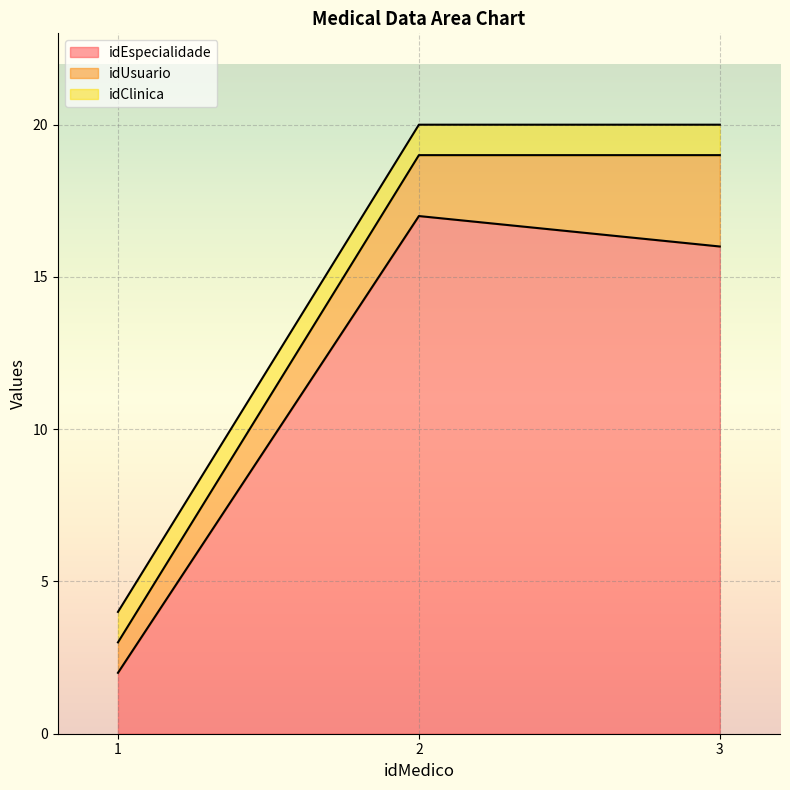

What is the highest value of the idEspecialidade series?

17